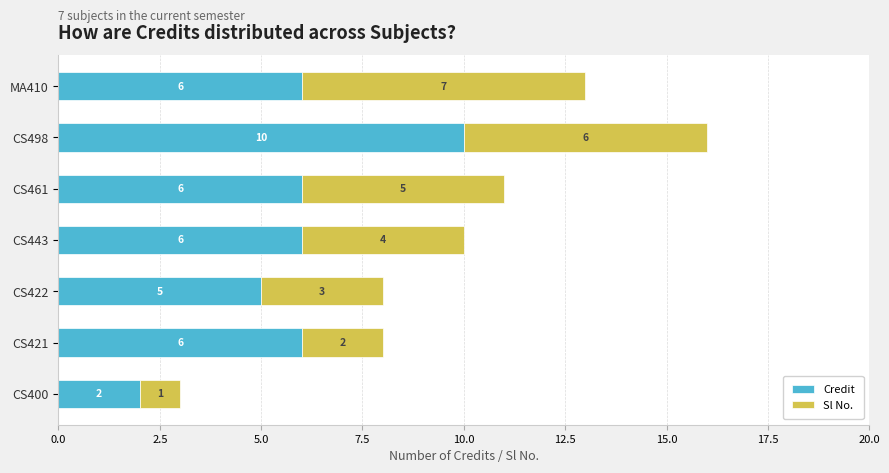

What are all the series names shown in the legend?

Credit, Sl No.